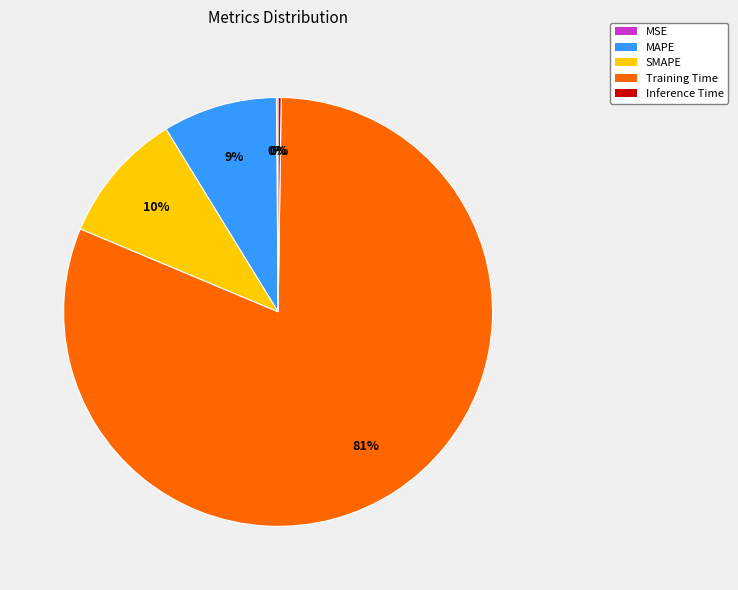

What is the largest slice in the pie chart?

Training Time